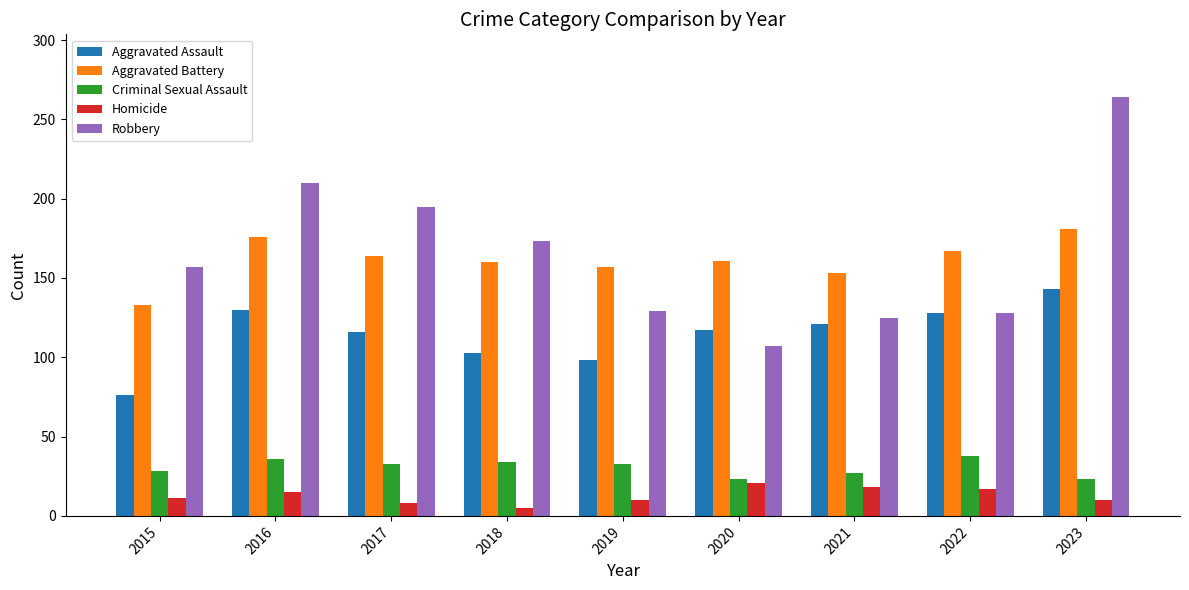

Which series has the largest range (max minus min)?

Robbery